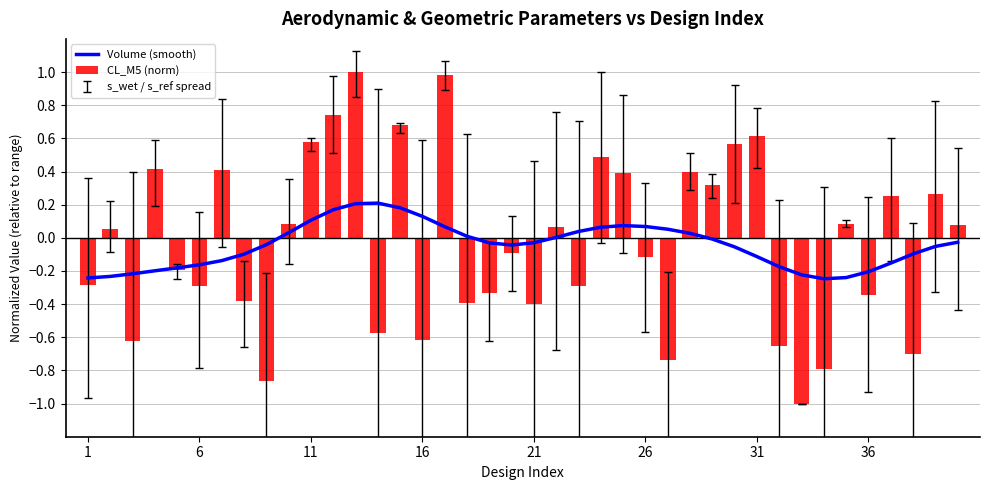

The value of CL_M5 (norm) at 36 is -0.2. True or false?

False